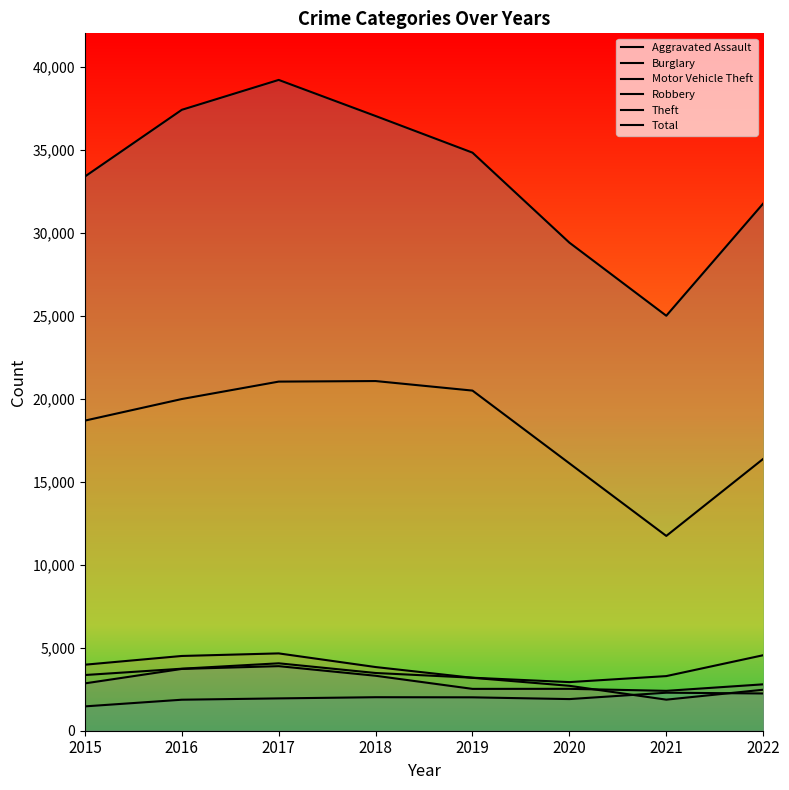

Reading right to left, extract all data points from this chart.

Aggravated Assault: 2243	2289	1905	2011	2018	1947	1867	1466
Burglary: 2469	1871	2705	3187	3835	4657	4502	3976
Motor Vehicle Theft: 4547	3290	2928	3193	3477	4060	3735	3354
Robbery: 2794	2402	2523	2520	3310	3889	3722	2851
Theft: 16371	11732	16104	20484	21059	21025	19976	18676
Total: 31749	24992	29394	34814	37021	39194	37394	33376